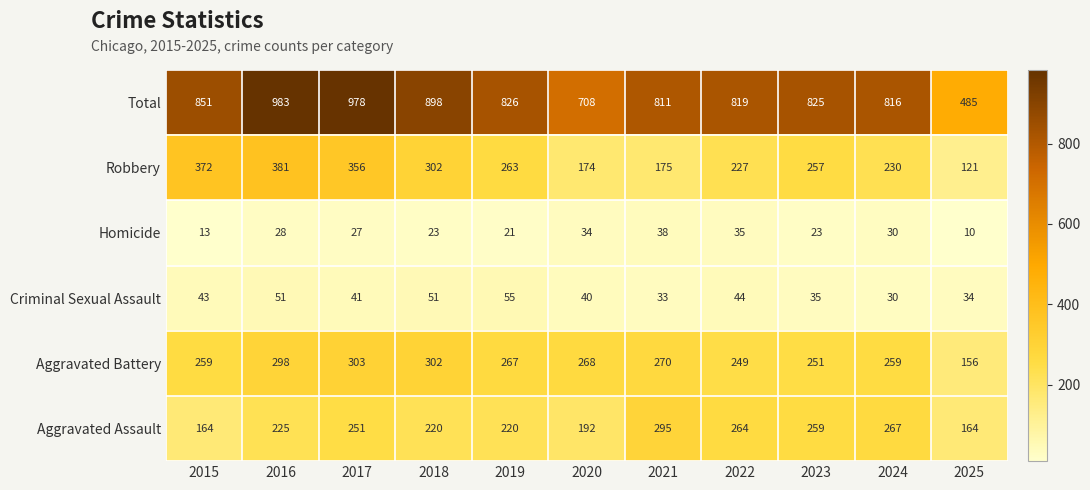

What is the total value across all series at 2022?

1638